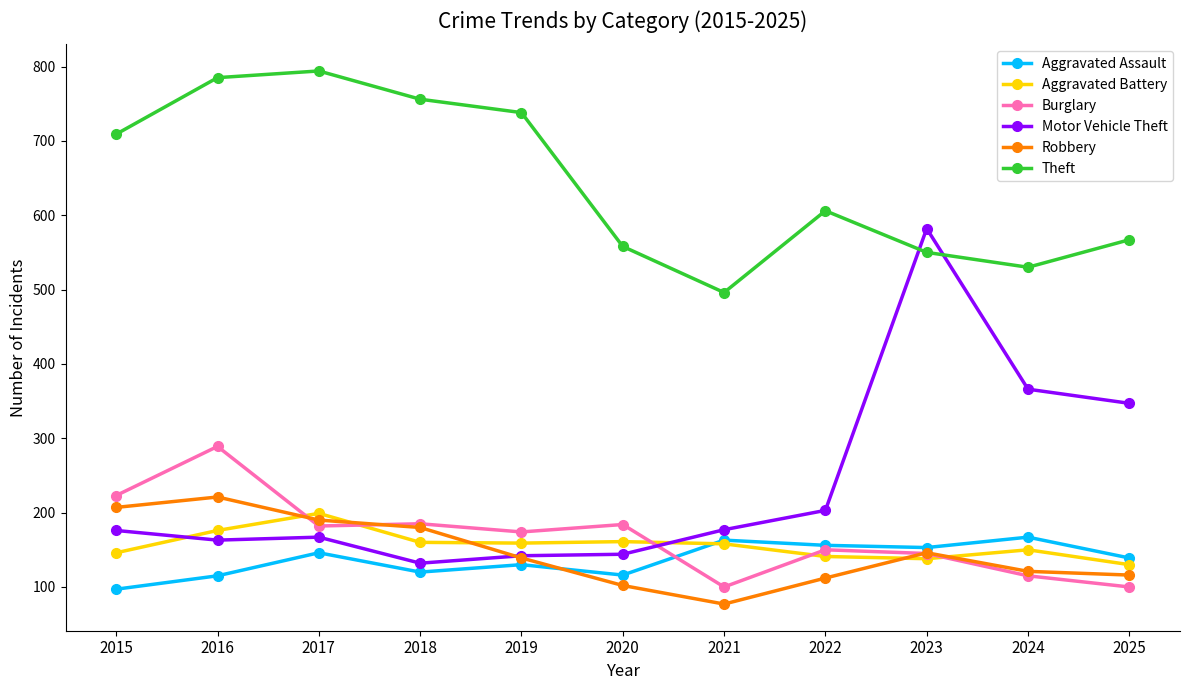

How many lines are shown in the chart?

6